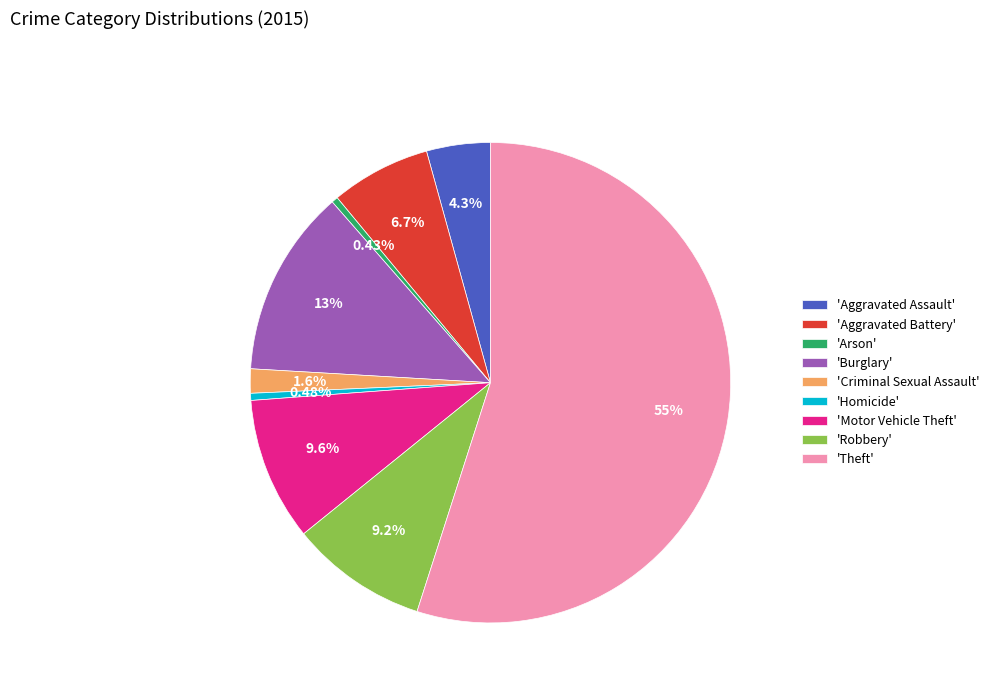

Between 'Burglary' and 'Homicide', which is larger?

'Burglary'